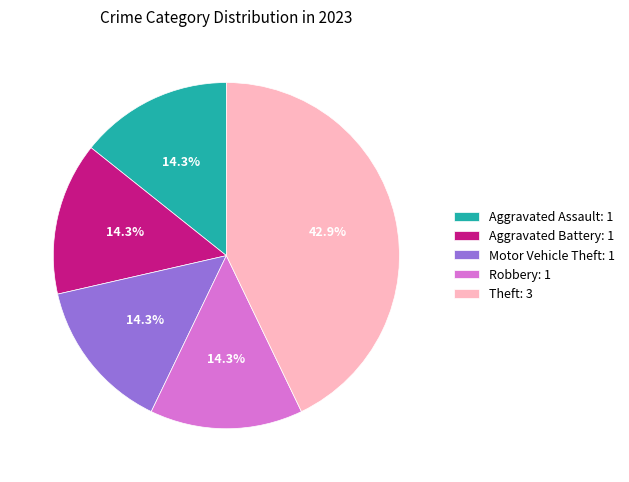

To the nearest percent, what portion does Theft represent?

43%